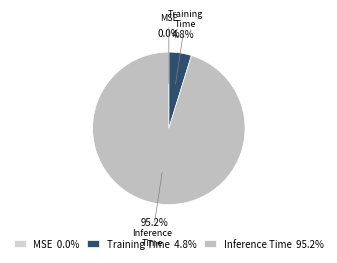

Is there any slice that represents more than half of the pie?

Yes